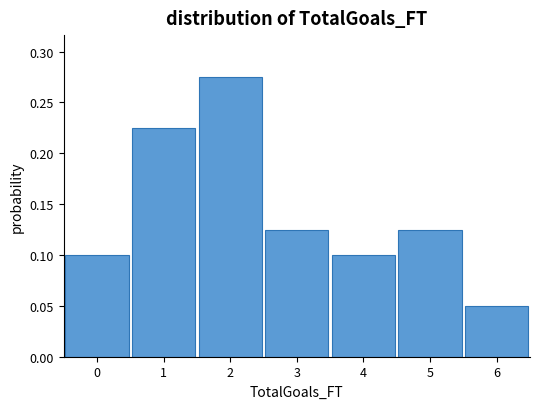

Reading left to right, list every bar in this chart as the range it spans on the x-axis followed by its height. The values are not printed on the chart, so give them approximately, as read against the axis.

-0.5 to 0.5: 0.100
0.5 to 1.5: 0.225
1.5 to 2.5: 0.275
2.5 to 3.5: 0.125
3.5 to 4.5: 0.100
4.5 to 5.5: 0.125
5.5 to 6.5: 0.050